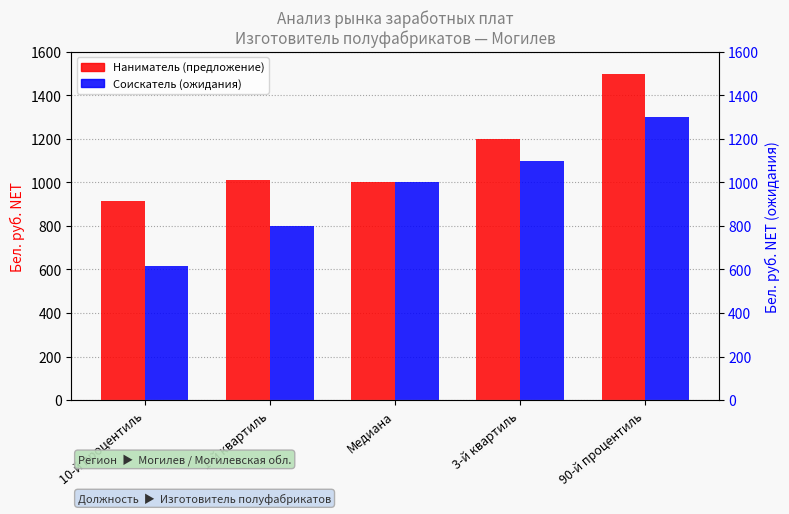

The Соискатель (ожидания) series shows 1300.0 at 90-й процентиль. True or false?

True